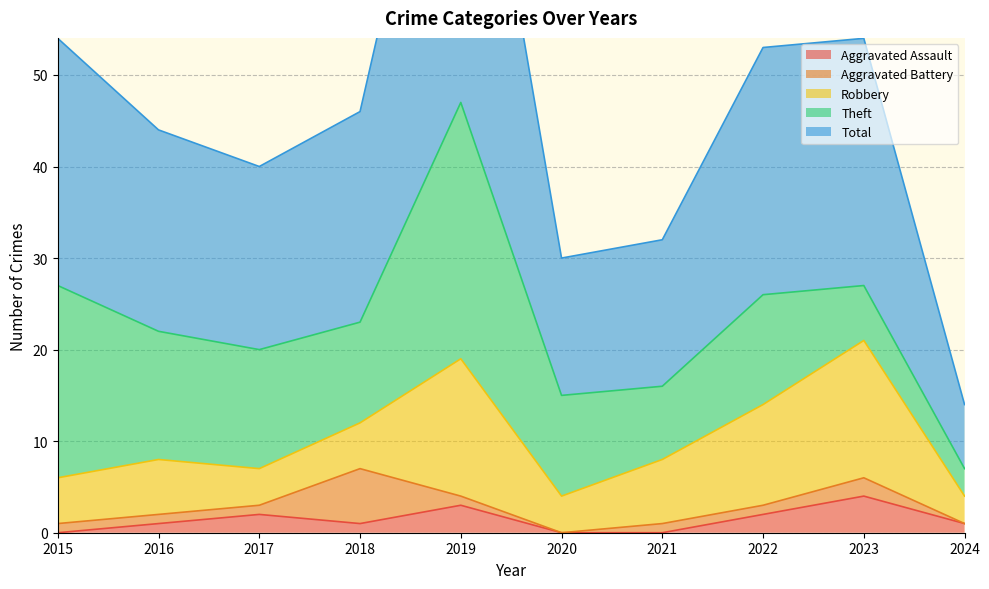

Read the Total value at 2020, to the nearest 5.

15